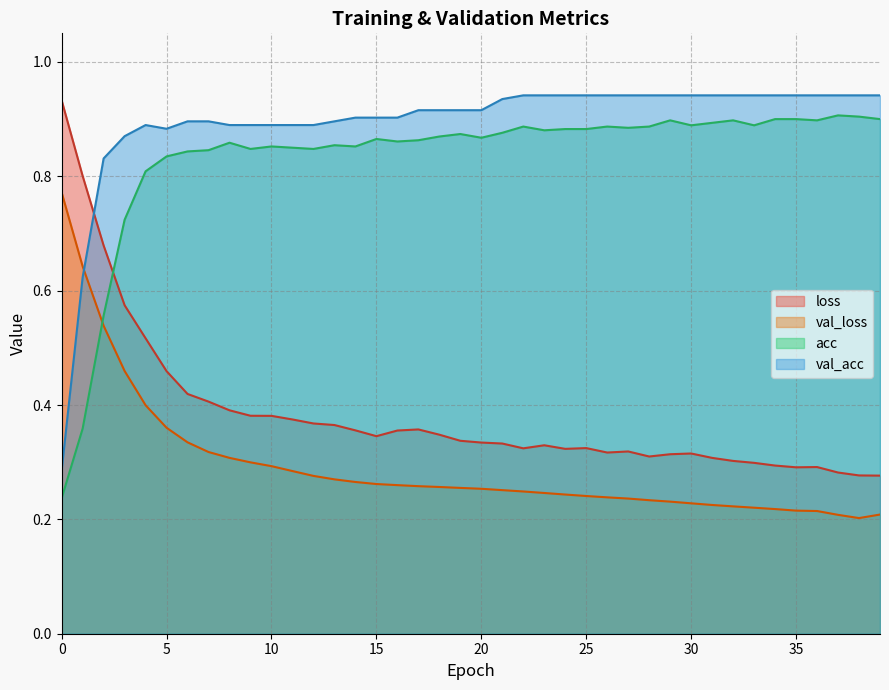

What is the highest value of the val_loss series?

0.8